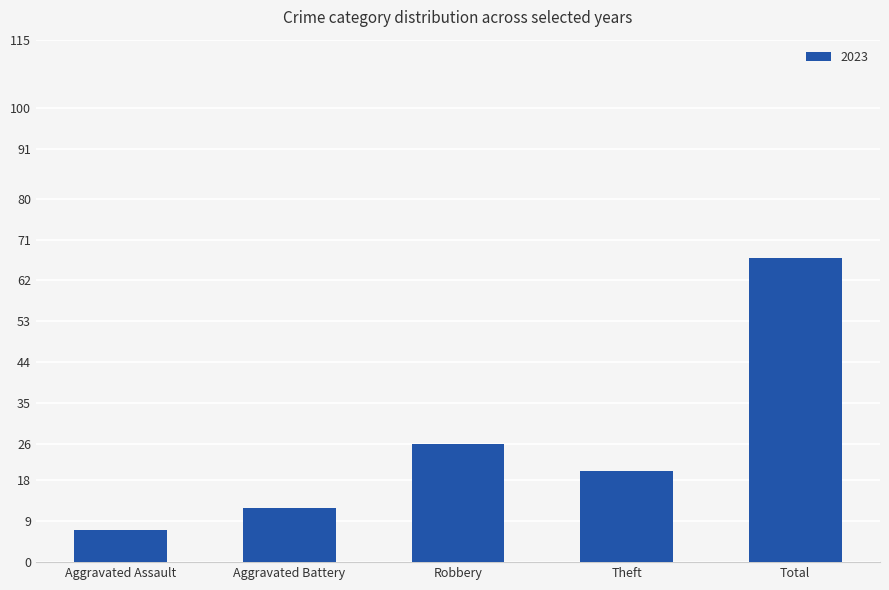

Reading left to right, extract all data points from this chart.

Aggravated Assault=7	Aggravated Battery=12	Robbery=26	Theft=20	Total=67